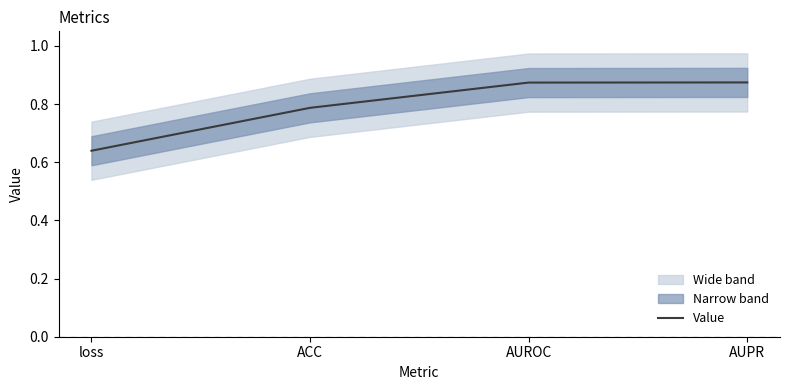

Rank the categories by value from lowest to highest.

loss, ACC, AUROC, AUPR